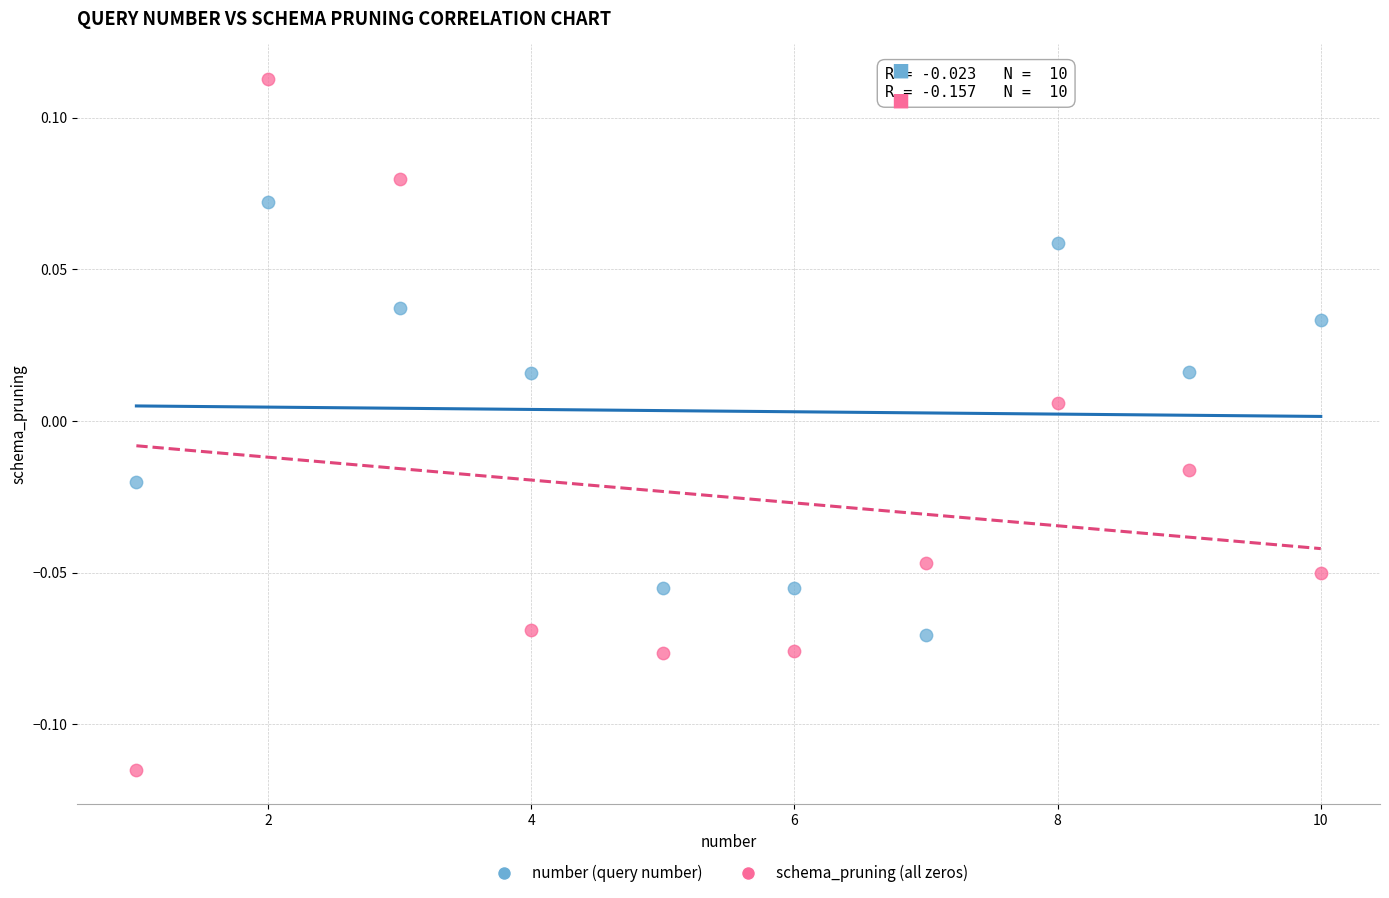

Which series reaches the minimum Y coordinate?

schema_pruning (all zeros)